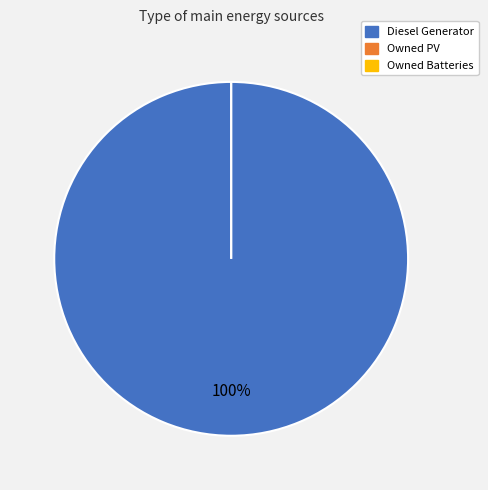

What is the smallest slice in the pie chart?

Owned PV